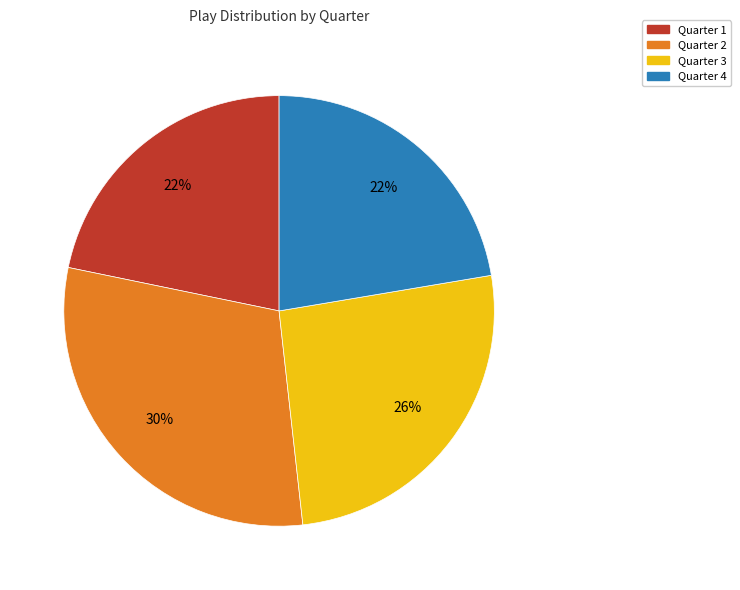

True or false: Quarter 1 accounts for 15% of the total.

False